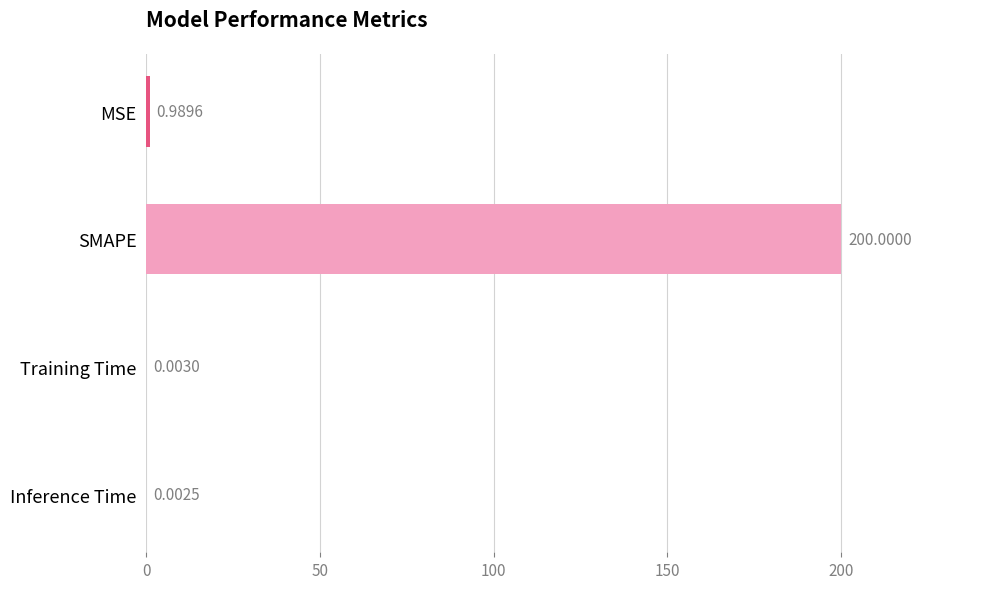

At which label is the value closest to 100?

MSE